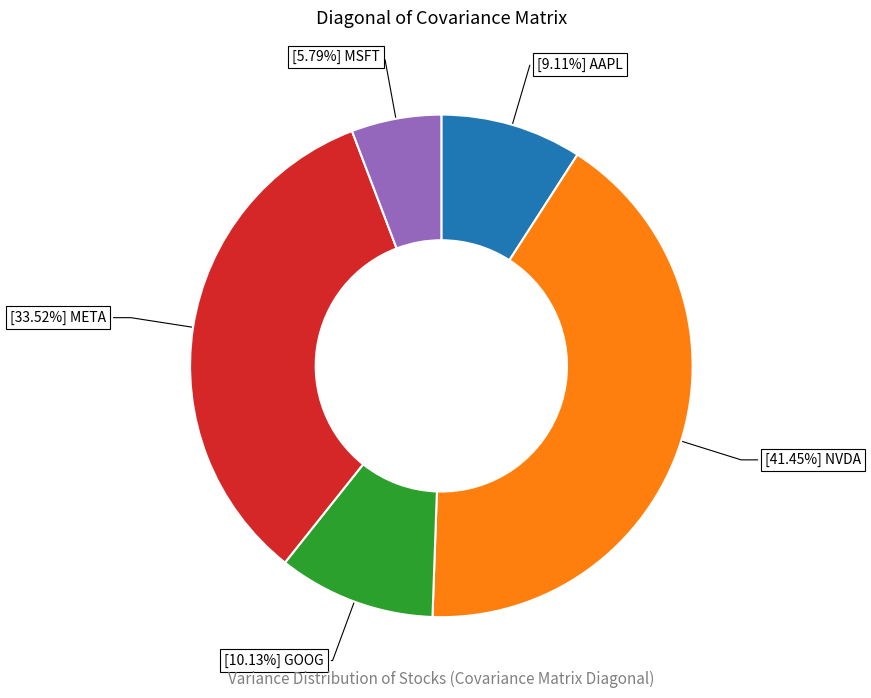

Is there a majority slice in this chart?

No